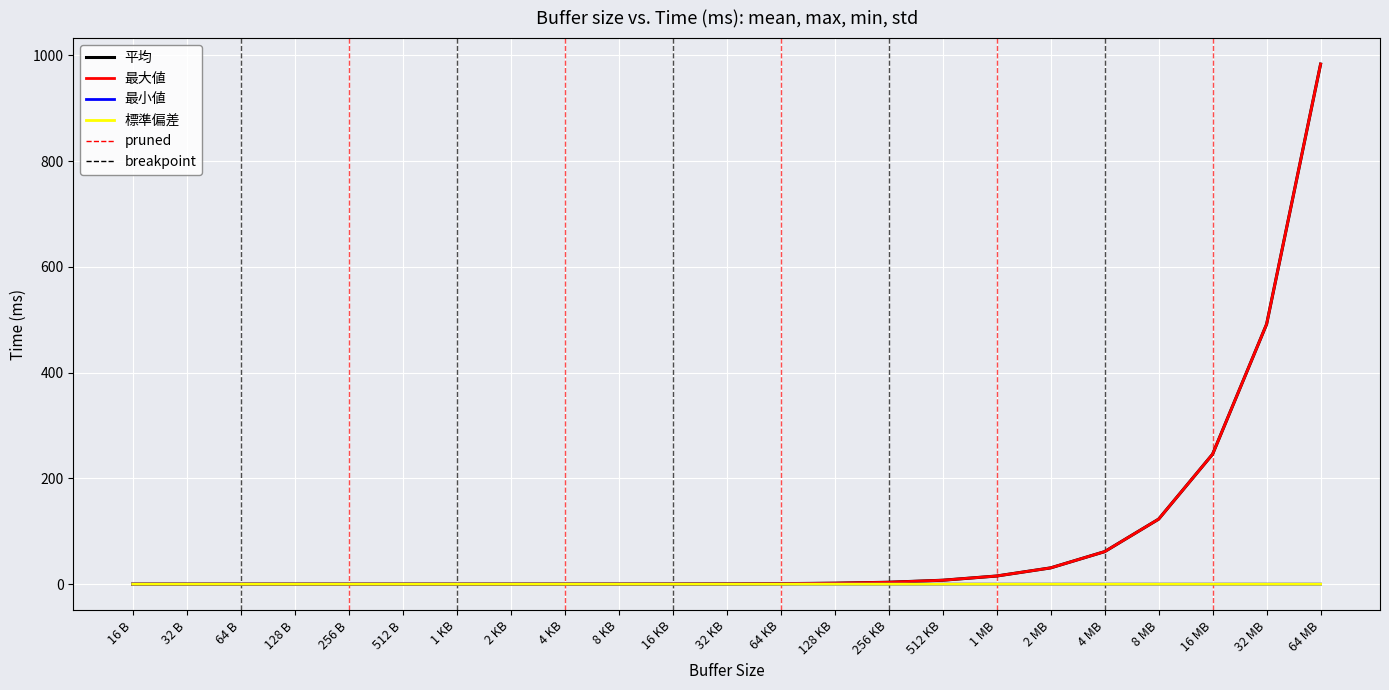

The 最大値 series shows 7.4 at 512 KB. True or false?

True